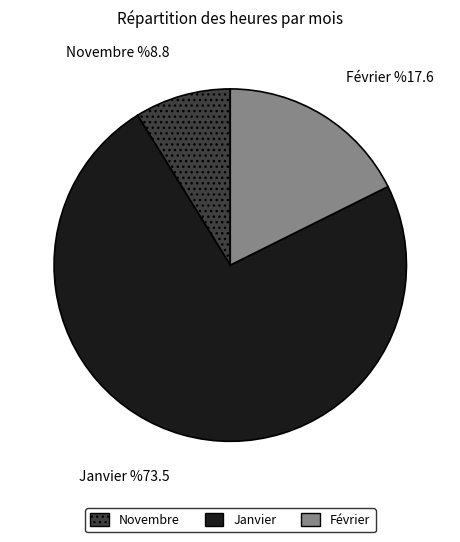

Does any single category account for the majority?

Yes